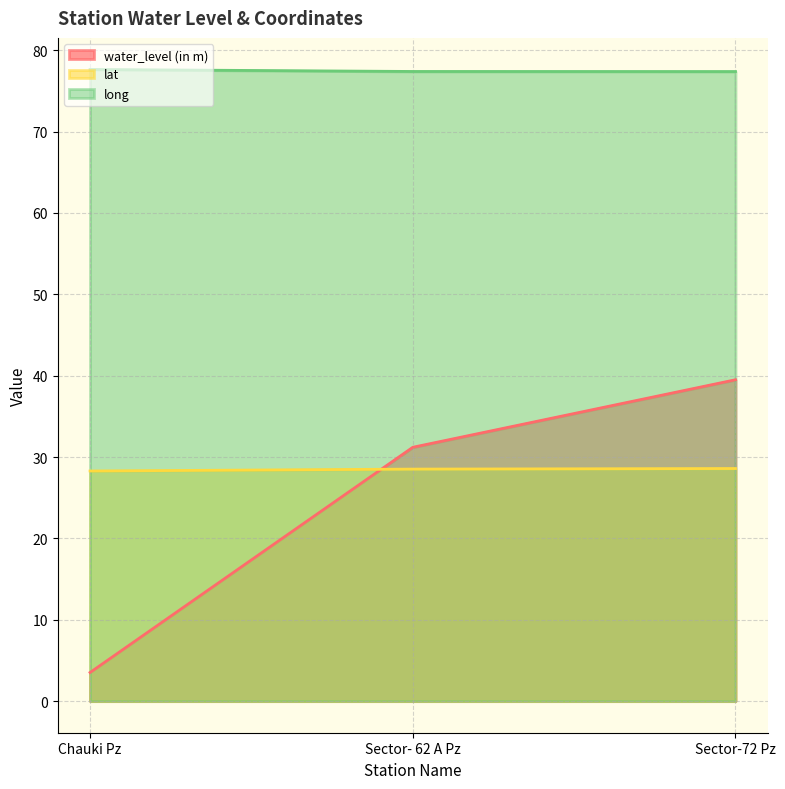

Reading right to left, transcribe all the data shown in this chart.

water_level (in m): 39.5	31.2	3.5
lat: 28.6	28.5	28.3
long: 77.4	77.4	77.6